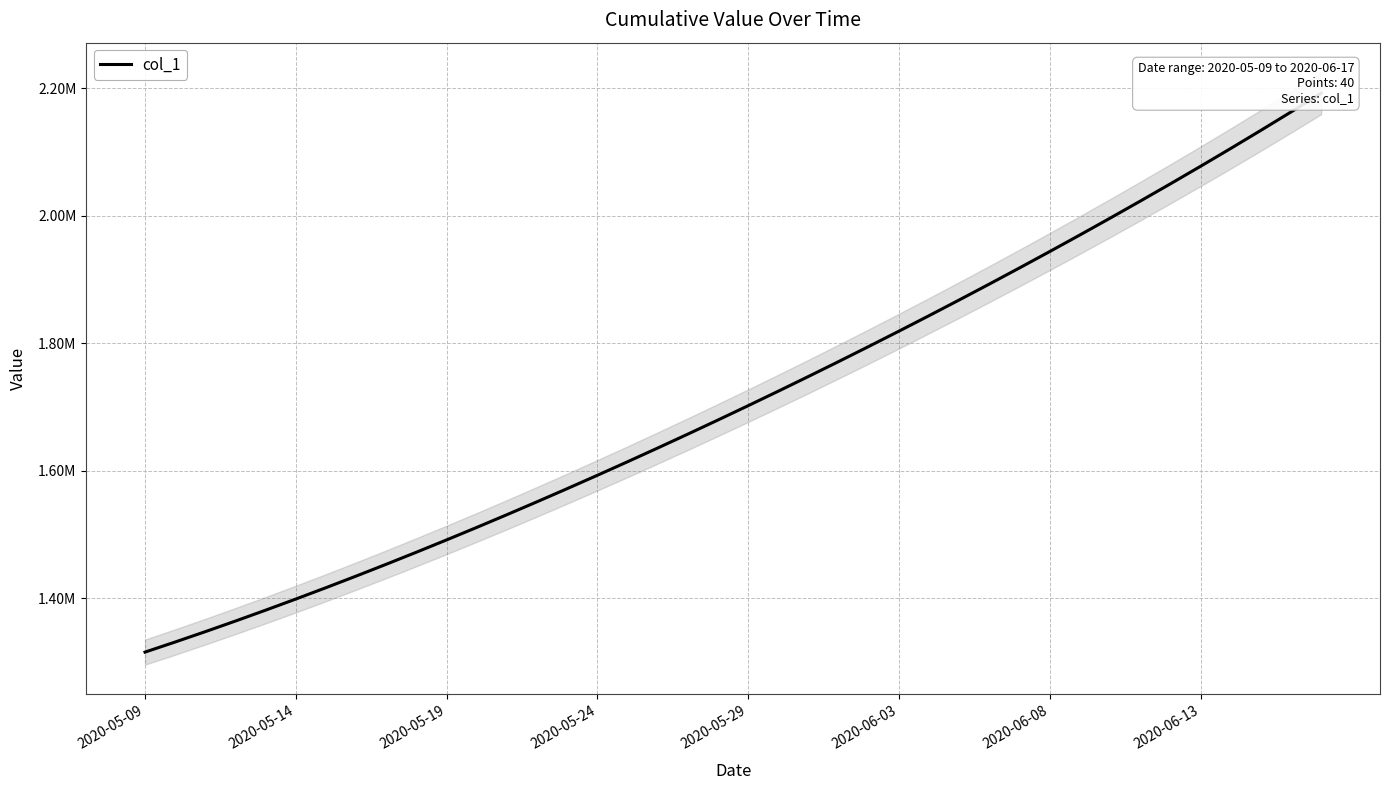

Reading right to left, list all the values displayed in this chart.

2192199.0	2162812.5	2133929.2	2105517.2	2077551.8	2050012.4	2022881.6	1996143.0	1969780.8	1943780.6	1918129.5	1892816.2	1867832.5	1843172.0	1818831.0	1794806.8	1771098.0	1747703.8	1724622.9	1701853.6	1679393.9	1657240.6	1635391.5	1613845.5	1592604.1	1571671.5	1551053.9	1530759.4	1510796.2	1491172.1	1471894.0	1452968.0	1434398.8	1416195.4	1398365.8	1380917.0	1363857.9	1347197.2	1330941.6	1315099.0